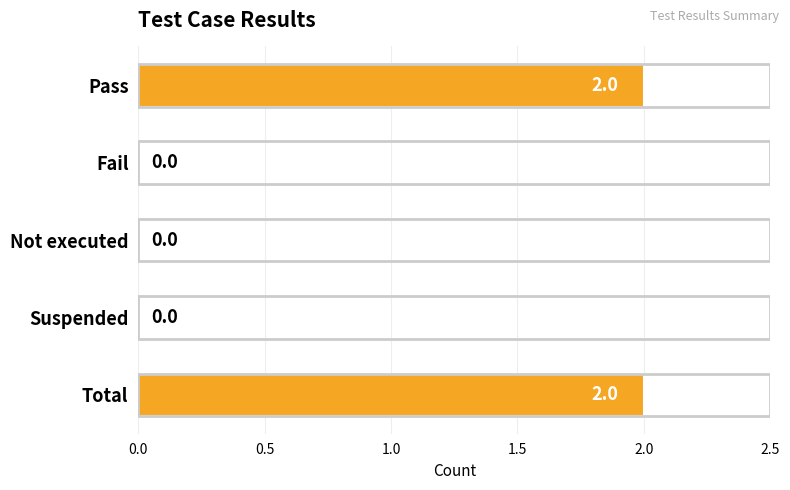

The chart shows a value of 1 at Suspended. True or false?

False